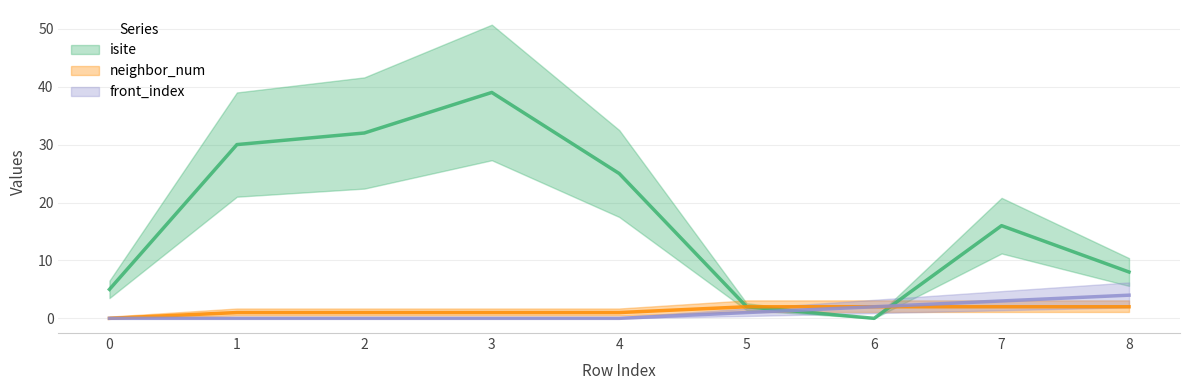

Does the chart have visible grid lines?

Yes